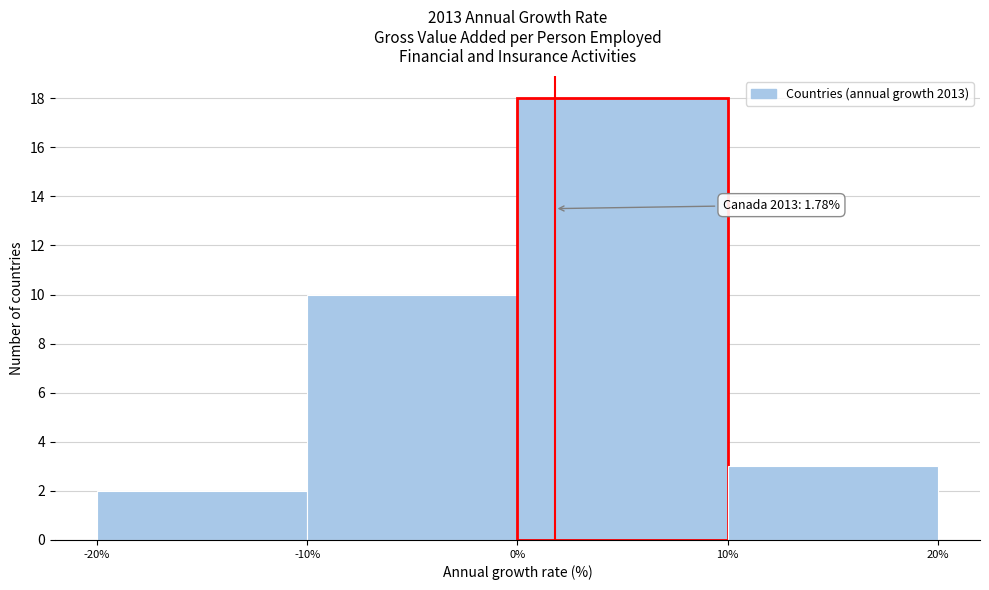

Over which range of the x-axis is the bar tallest?

0% to 10%